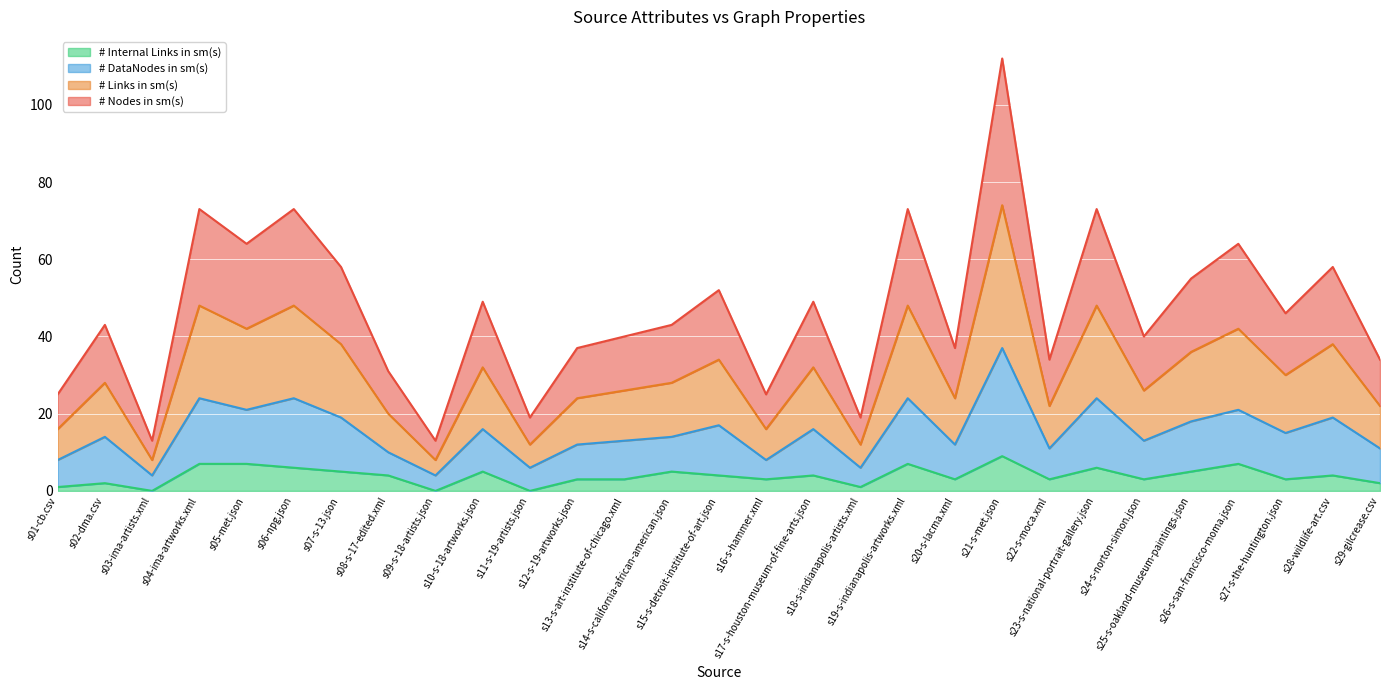

What is the maximum value for # Internal Links in sm(s)?

9